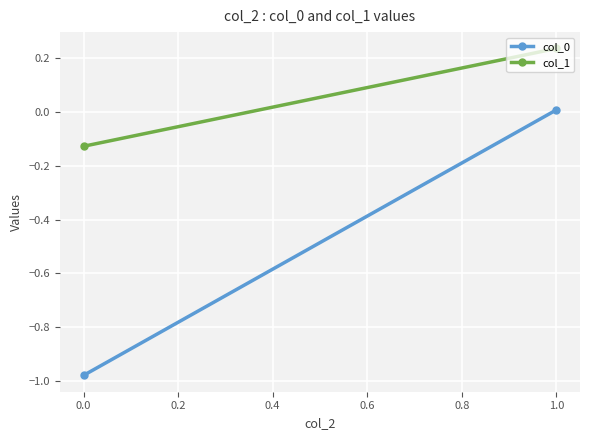

How many lines are shown in the chart?

2